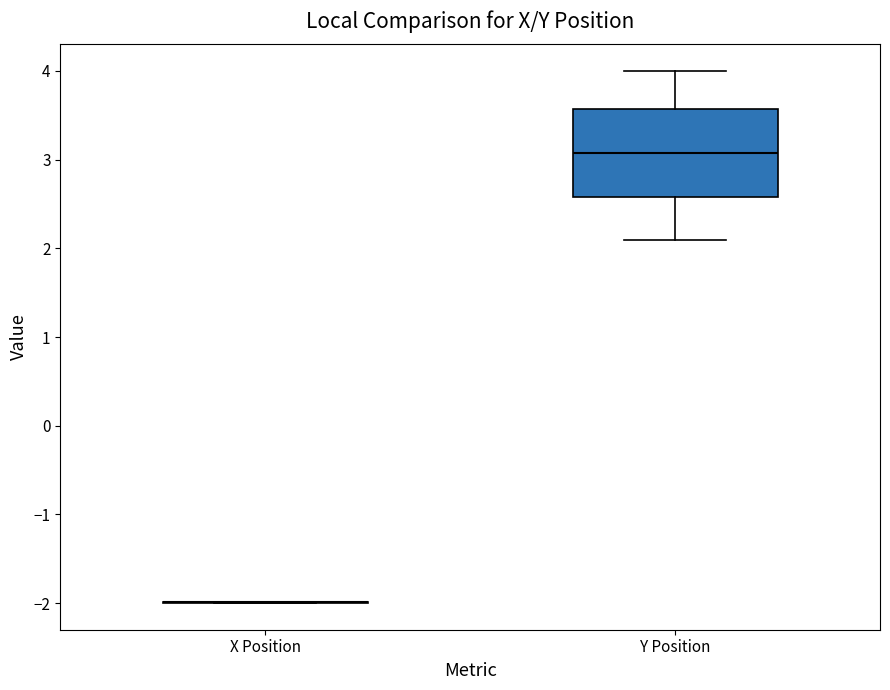

Comparing the boxes themselves (not the whiskers), which one is the tallest?

Y Position